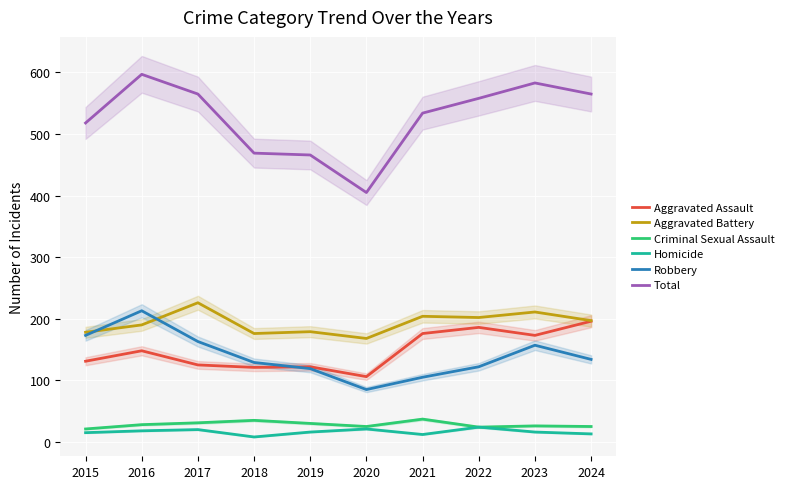

True or false: Aggravated Battery and Homicide cross at least once.

False